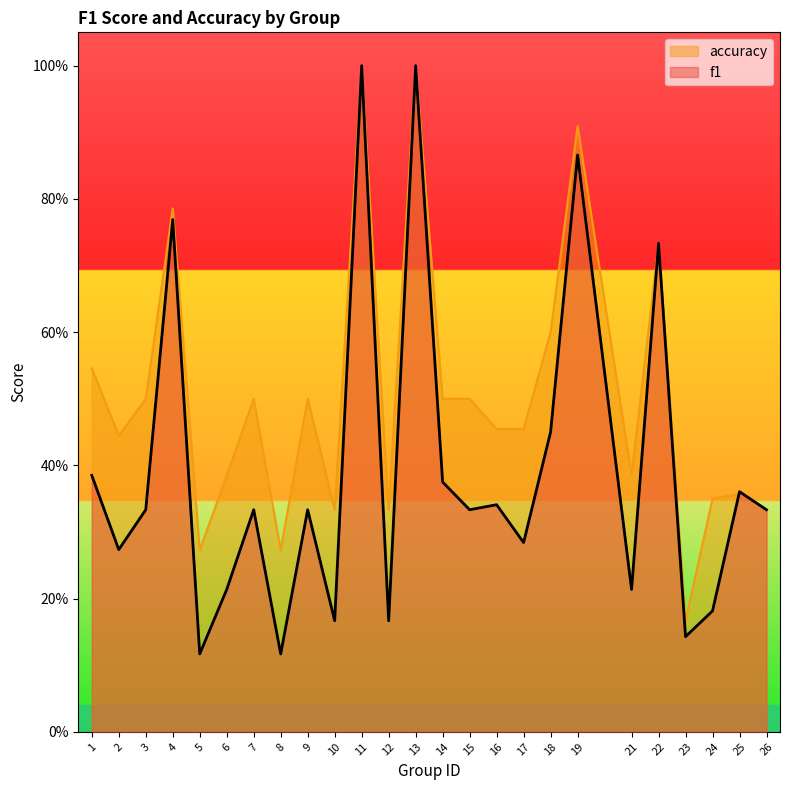

What is the smallest value displayed?

0.1